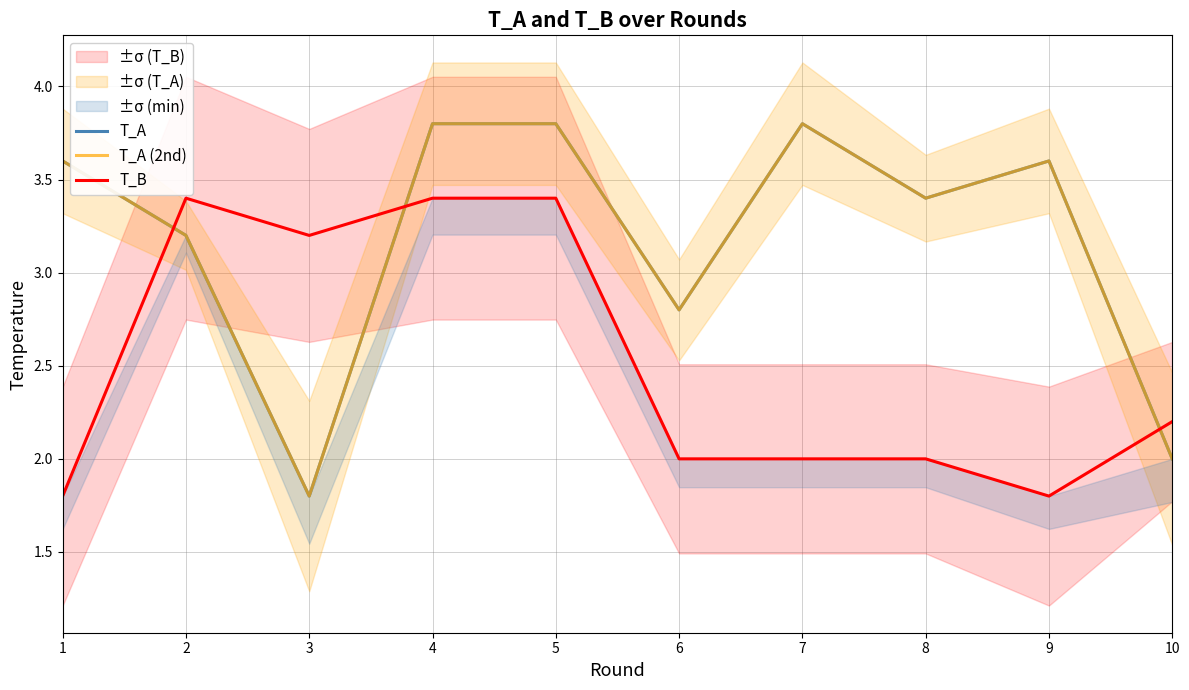

What is the greatest value displayed?

3.8